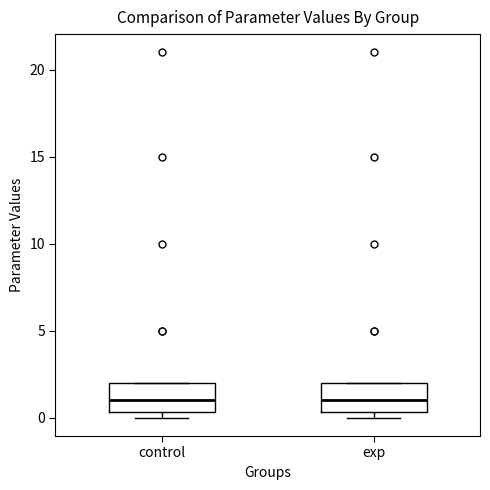

Reading left to right, read every box against the y-axis: the position of its median line, the range the box covers, and the ends of its whiskers. The values are not printed on the chart, so give them approximately, as read against the axis.

control: median 1.0, box 0.5 to 2.0, whiskers 0.0 to 2.0
exp: median 1.0, box 0.5 to 2.0, whiskers 0.0 to 2.0